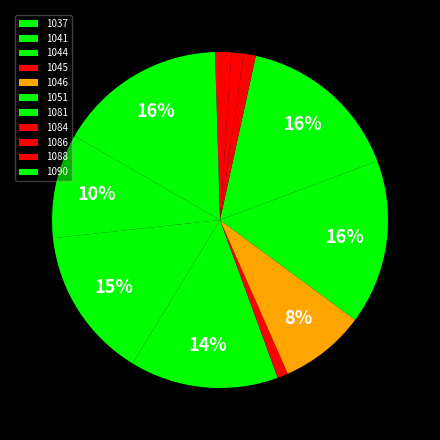

Is 1044 the majority of the pie?

No